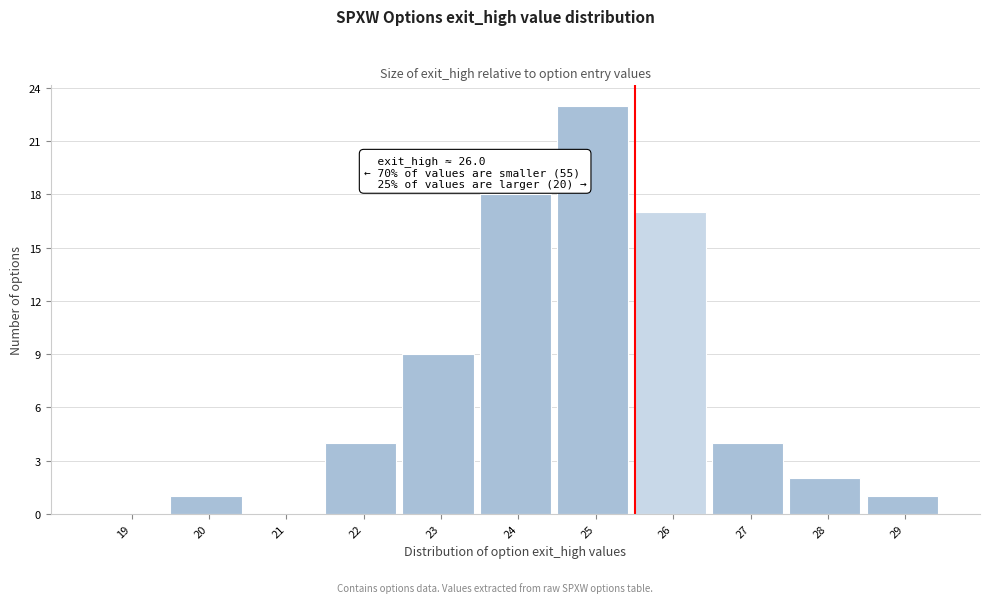

Reading left to right, what are all the values shown in this chart?

19=0	20=1	21=0	22=4	23=9	24=18	25=23	26=17	27=4	28=2	29=1